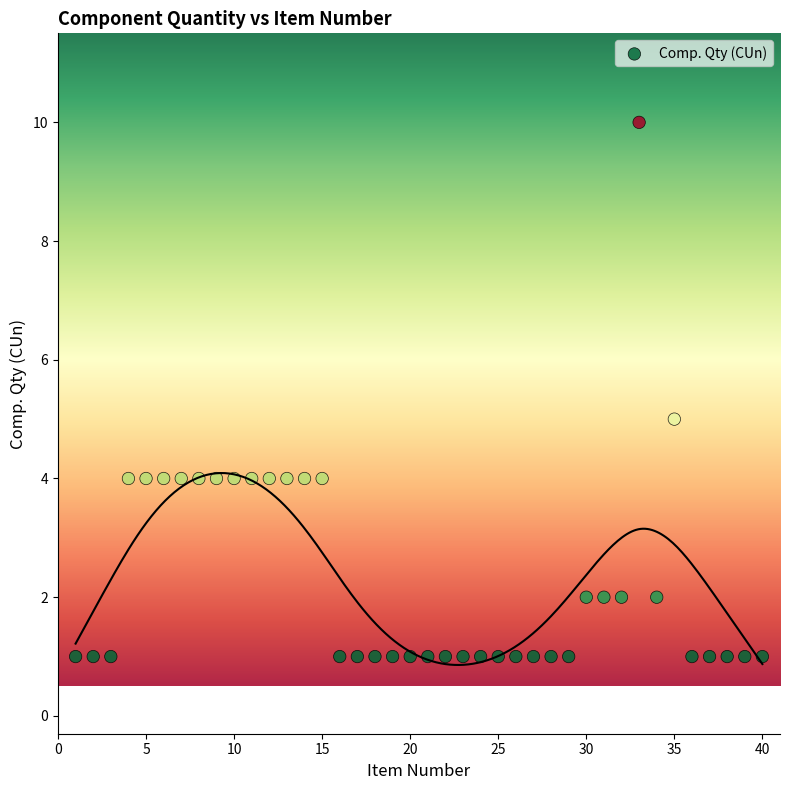

What is the range of Y values (max minus min)?

9